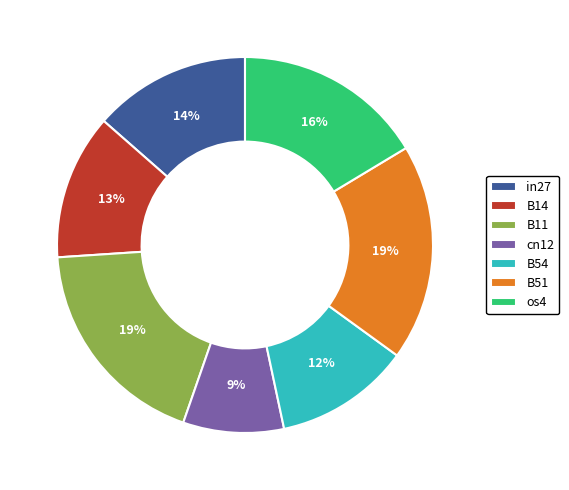

Is there a majority slice in this chart?

No